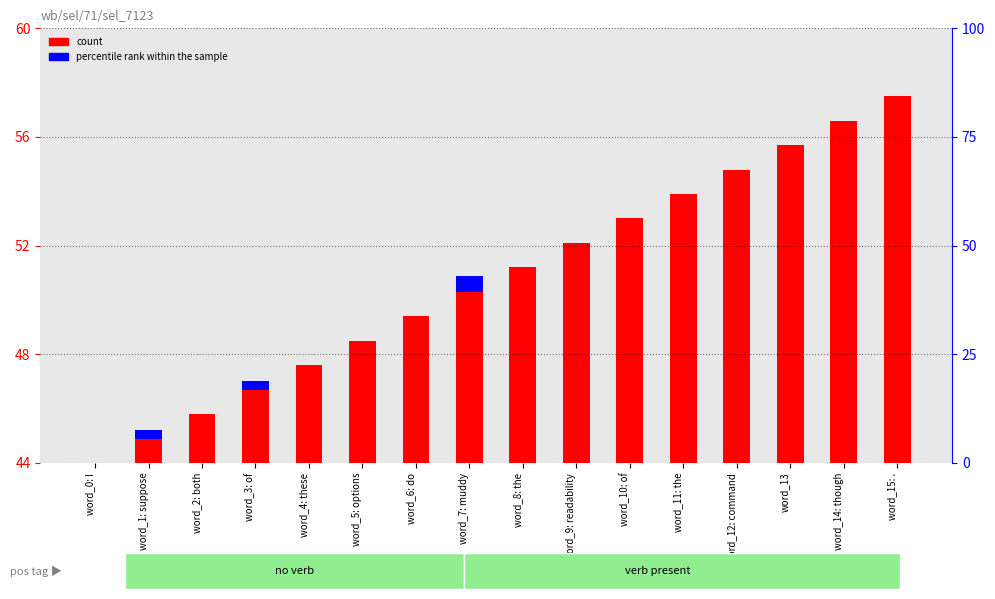

What is the difference between the highest and lowest values at word_12: command?

10.8